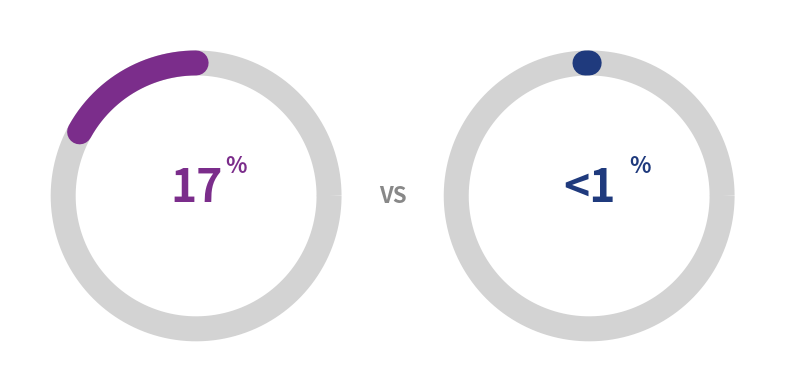

Is 24 the majority of the pie?

No